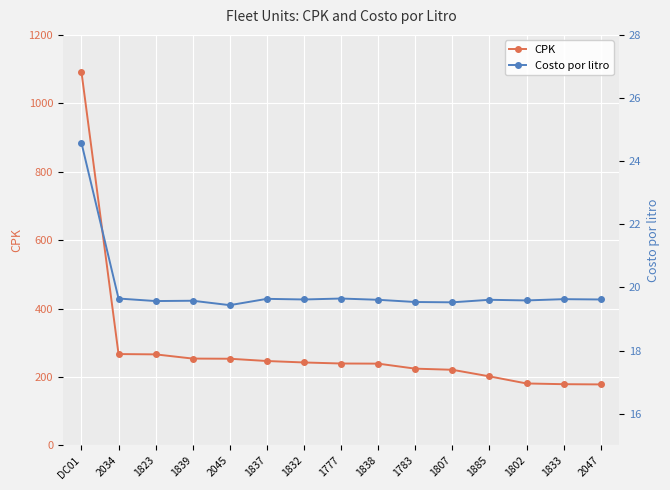

At which category does the chart reach its peak across all series?

DC01